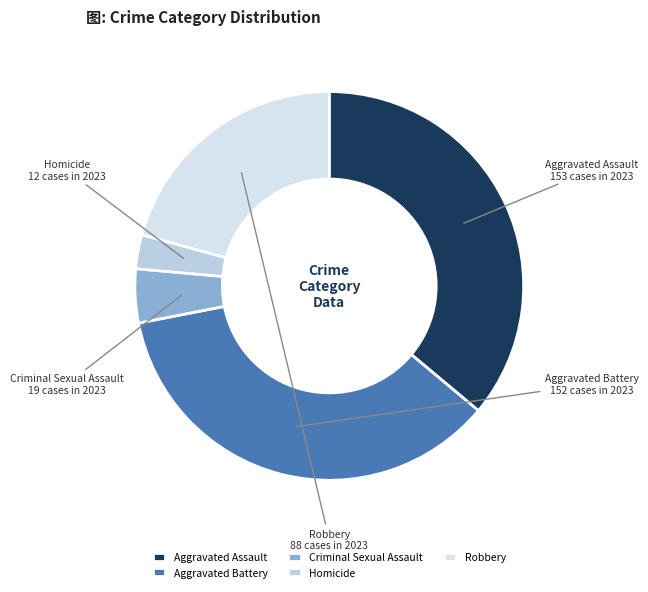

Is the sum of Robbery and Aggravated Battery greater than half?

Yes